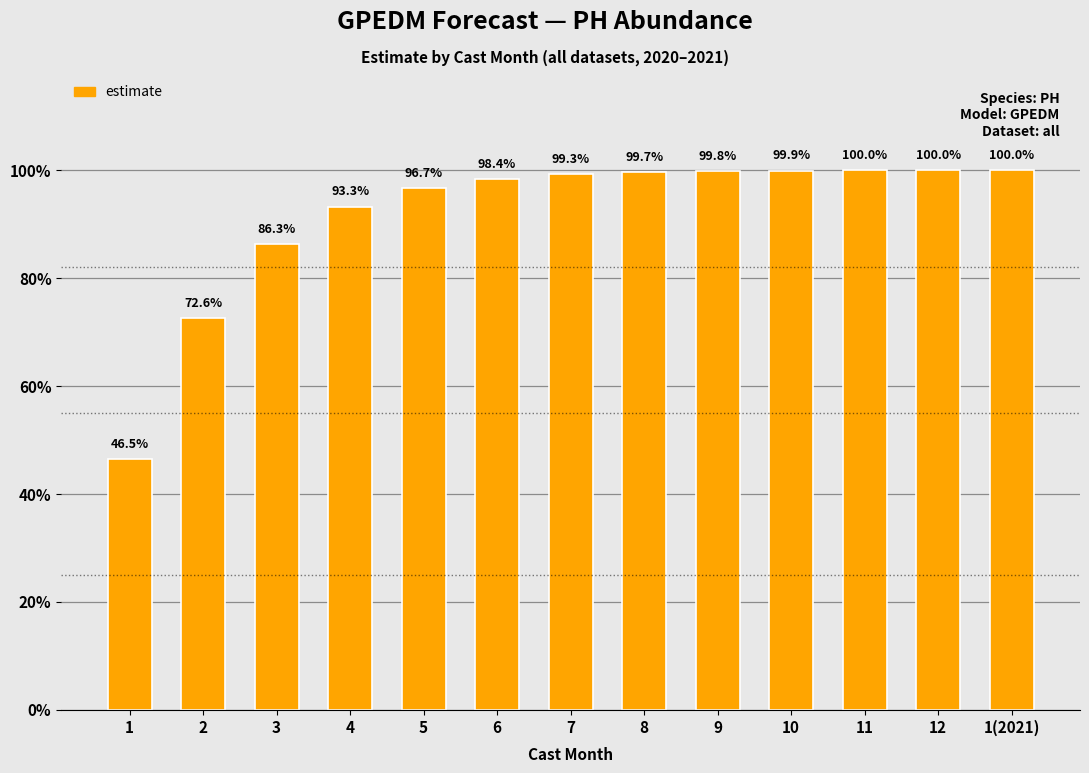

Which category has the highest value across all series?

1(2021)